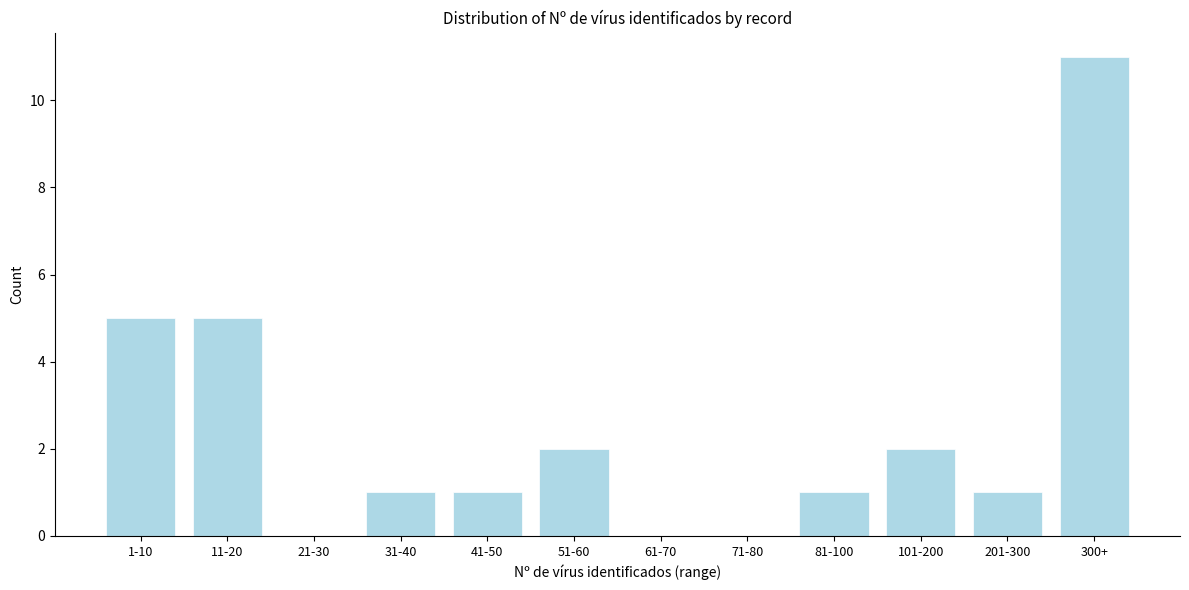

Reading right to left, what are all the values shown in this chart?

300+=11	201-300=1	101-200=2	81-100=1	71-80=0	61-70=0	51-60=2	41-50=1	31-40=1	21-30=0	11-20=5	1-10=5